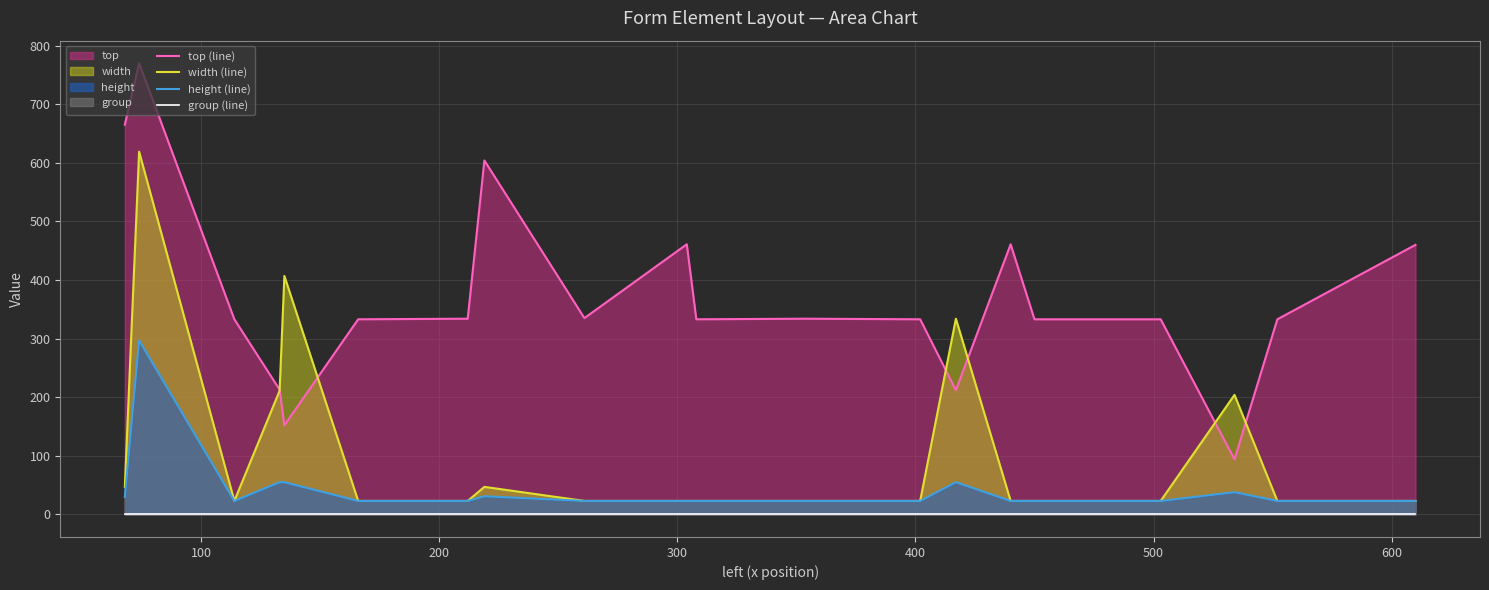

What is the highest value of the width (line) series?

619